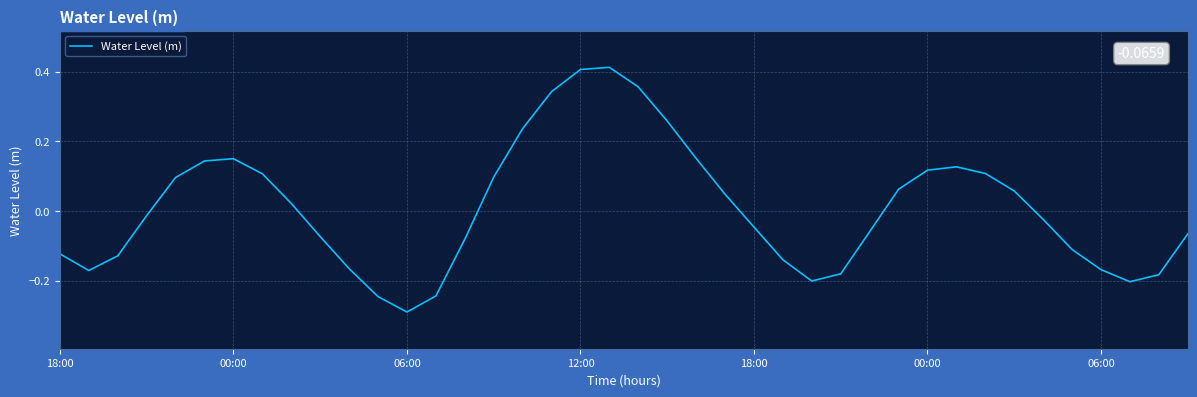

What is the difference between the maximum and minimum values?

0.7